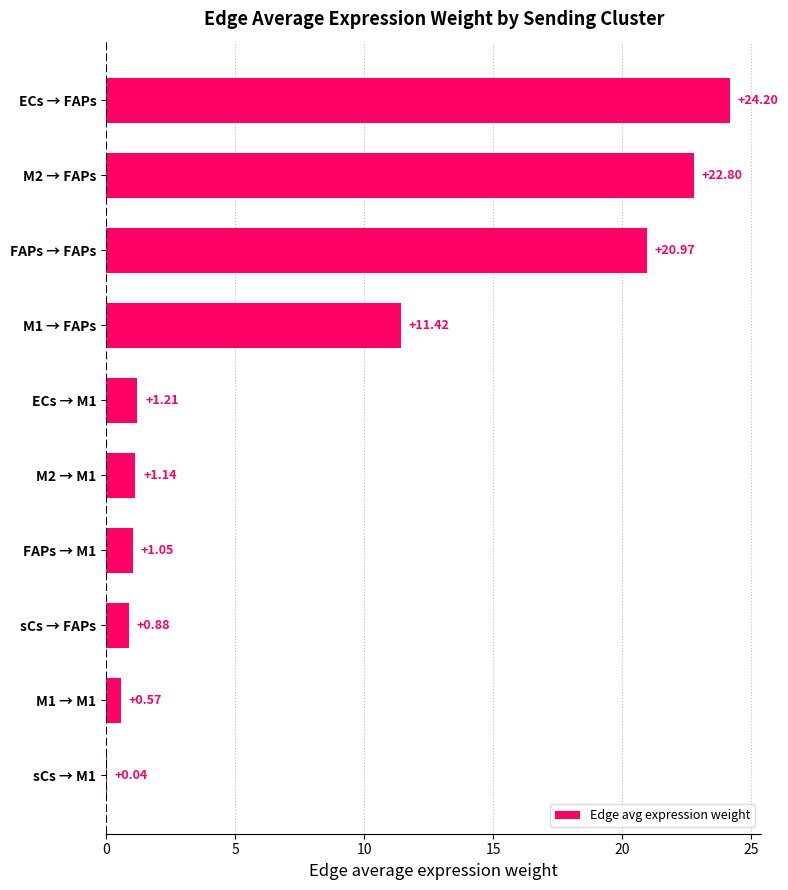

At which category does the chart reach its peak across all series?

ECs → FAPs